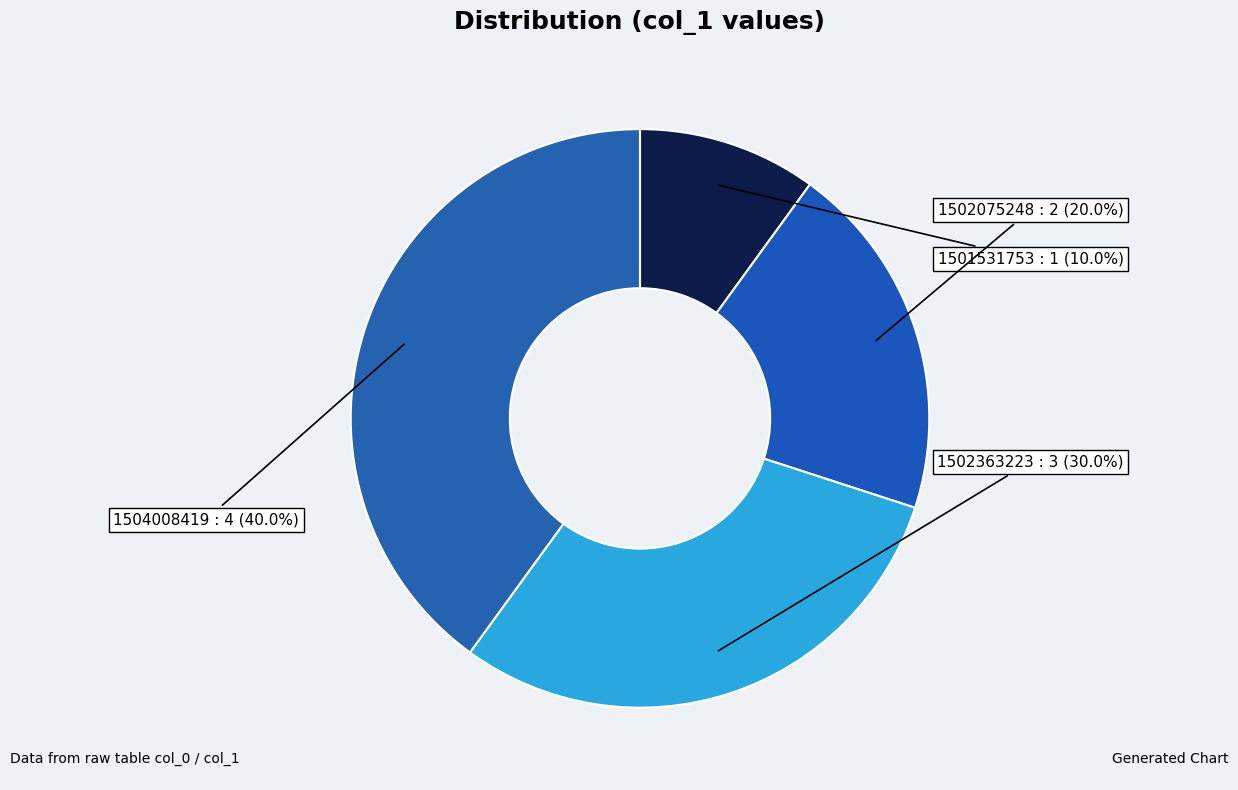

To the nearest percent, what is the average slice percentage?

25%